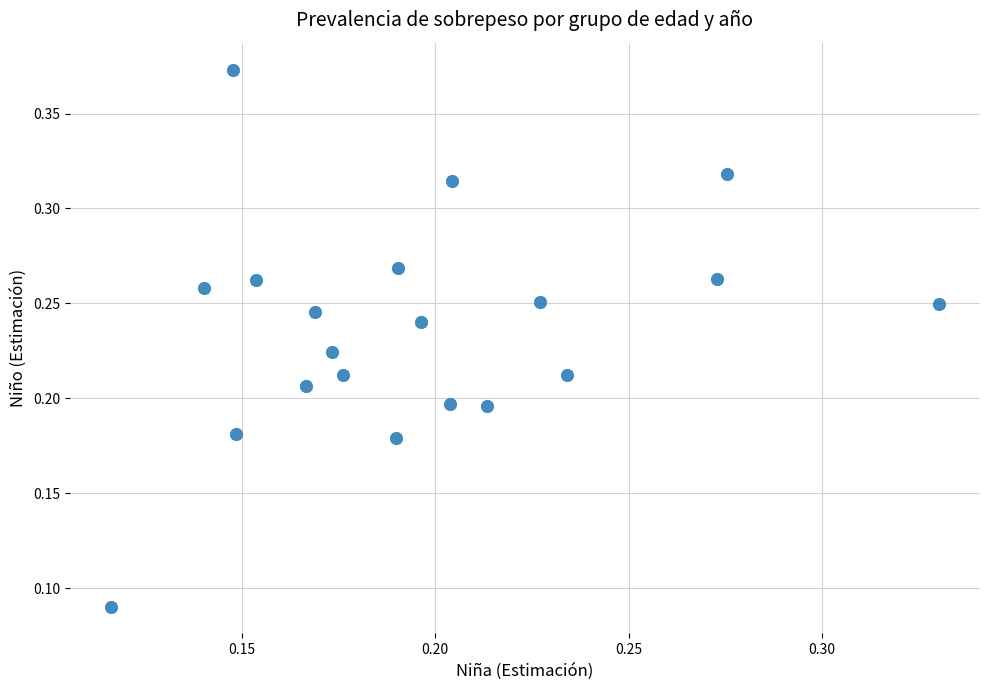

How many data points are displayed?

20